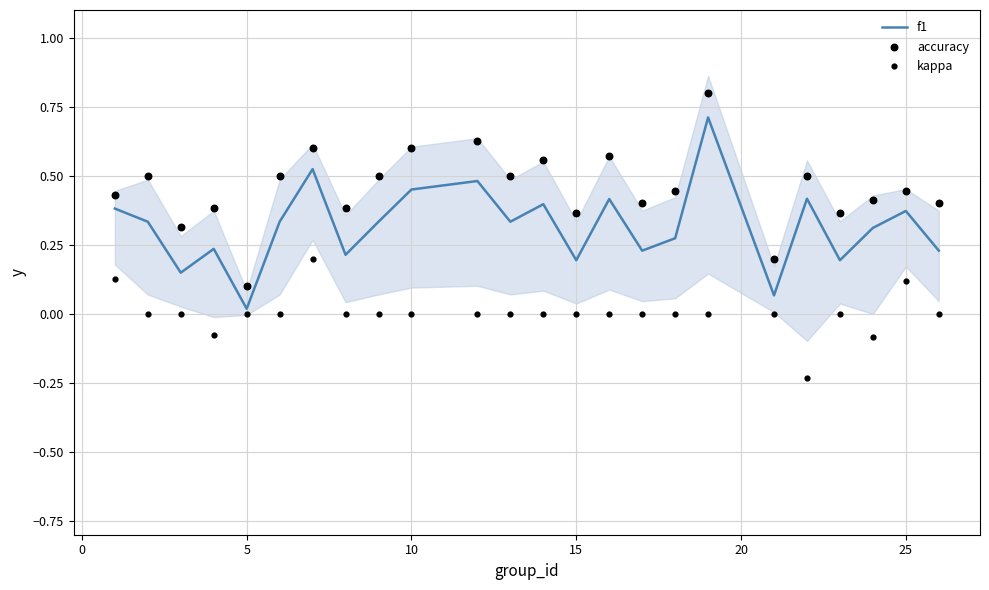

Which series reaches the minimum Y coordinate?

kappa